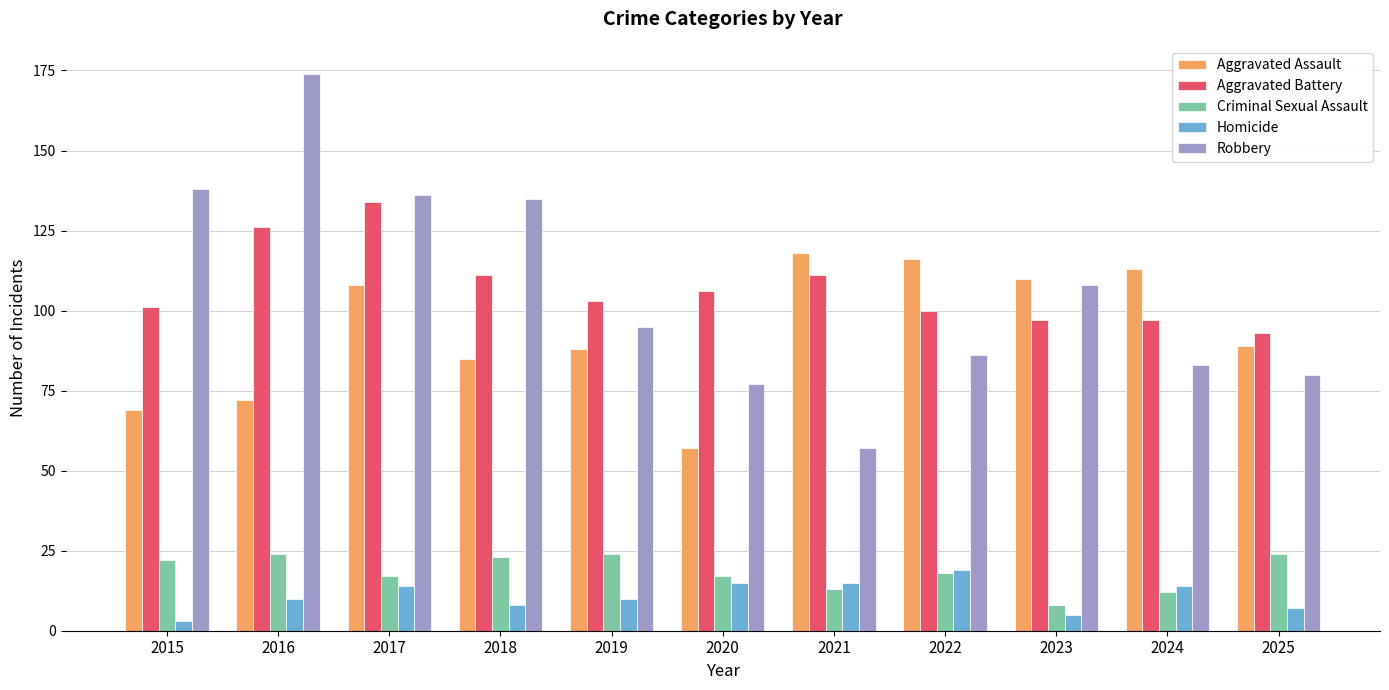

Between 2021 and 2024, which series saw the biggest shift?

Robbery